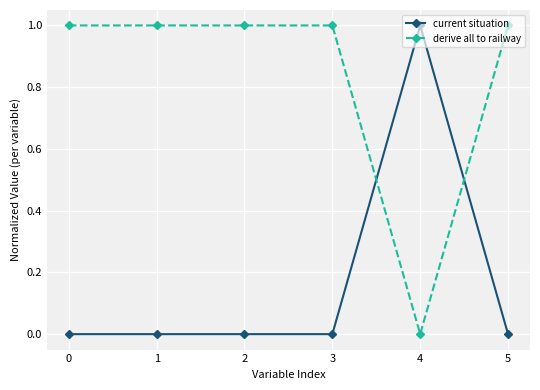

What is the sum of the derive all to railway values at 2 and 4?

1